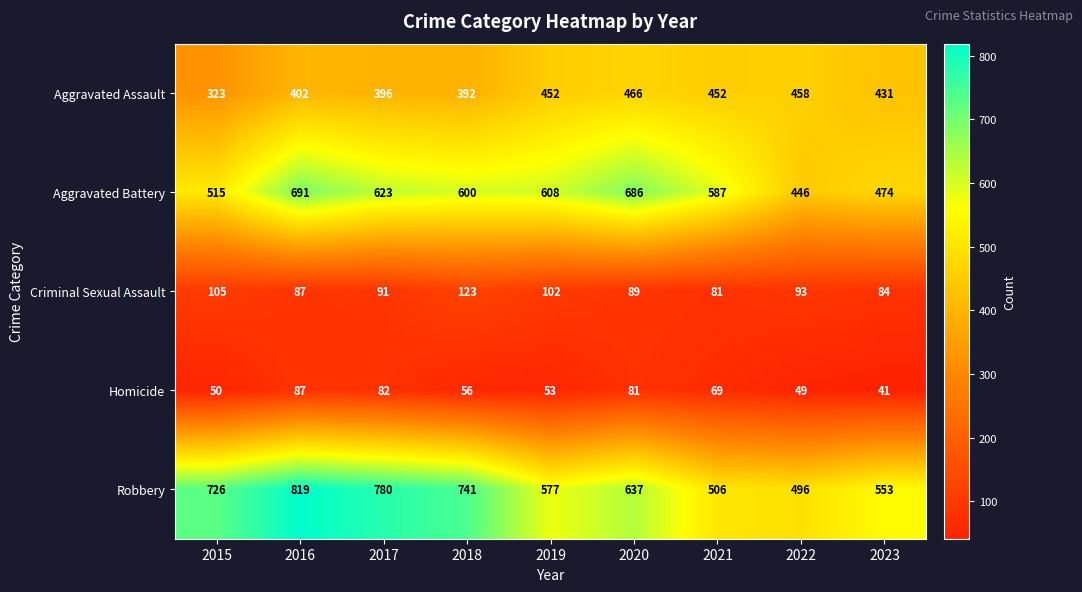

What is the maximum value shown in the chart?

819